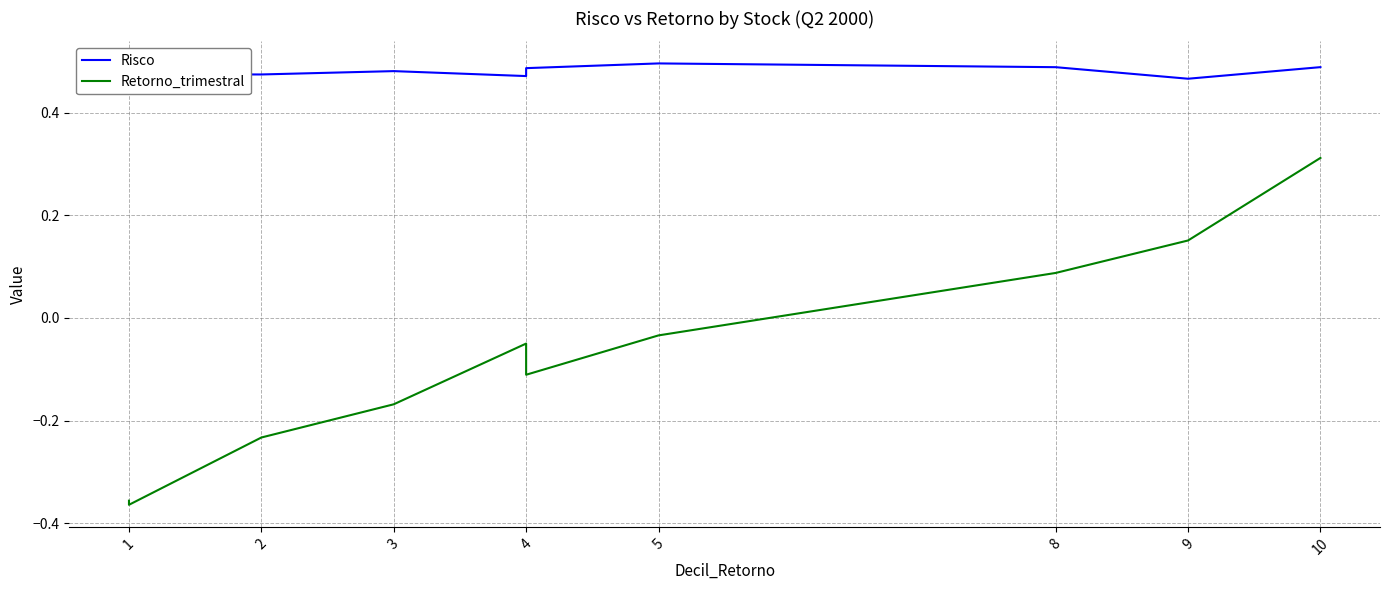

True or false: Retorno_trimestral and Risco cross at least once.

False